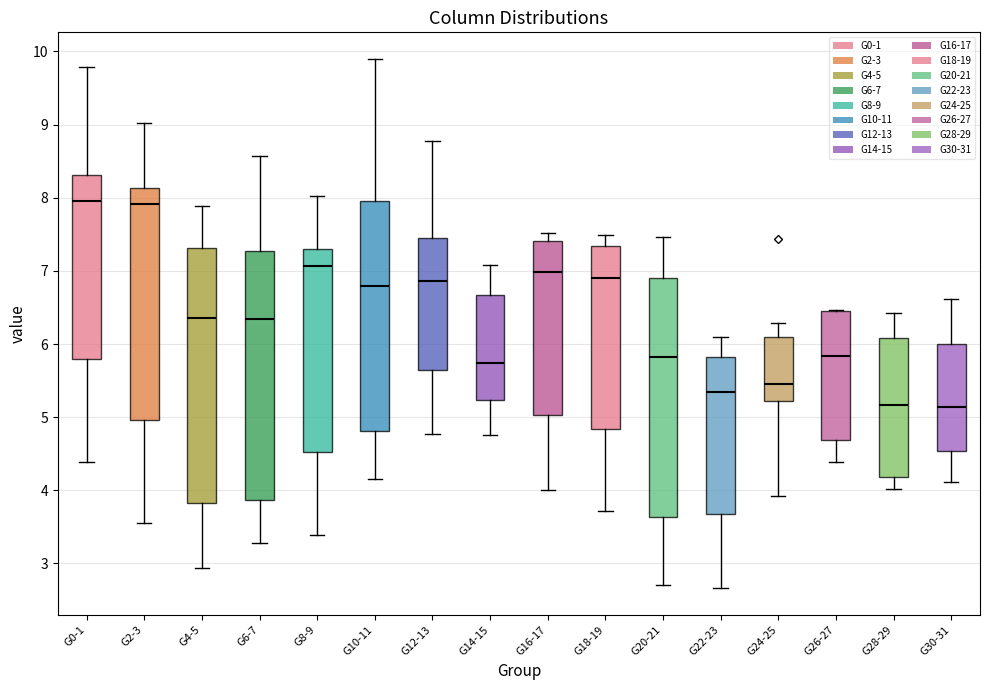

Reading left to right, read every box against the y-axis: the position of its median line, the range the box covers, and the ends of its whiskers. The values are not printed on the chart, so give them approximately, as read against the axis.

G0-1: median 8.0, box 5.8 to 8.3, whiskers 4.4 to 9.8
G2-3: median 7.9, box 5.0 to 8.1, whiskers 3.6 to 9.0
G4-5: median 6.4, box 3.8 to 7.3, whiskers 2.9 to 7.9
G6-7: median 6.3, box 3.9 to 7.3, whiskers 3.3 to 8.6
G8-9: median 7.1, box 4.5 to 7.3, whiskers 3.4 to 8.0
G10-11: median 6.8, box 4.8 to 8.0, whiskers 4.2 to 9.9
G12-13: median 6.9, box 5.6 to 7.4, whiskers 4.8 to 8.8
G14-15: median 5.7, box 5.2 to 6.7, whiskers 4.8 to 7.1
G16-17: median 7.0, box 5.0 to 7.4, whiskers 4.0 to 7.5
G18-19: median 6.9, box 4.8 to 7.3, whiskers 3.7 to 7.5
G20-21: median 5.8, box 3.6 to 6.9, whiskers 2.7 to 7.5
G22-23: median 5.3, box 3.7 to 5.8, whiskers 2.7 to 6.1
G24-25: median 5.5, box 5.2 to 6.1, whiskers 3.9 to 6.3
G26-27: median 5.8, box 4.7 to 6.4, whiskers 4.4 to 6.5
G28-29: median 5.2, box 4.2 to 6.1, whiskers 4.0 to 6.4
G30-31: median 5.1, box 4.5 to 6.0, whiskers 4.1 to 6.6